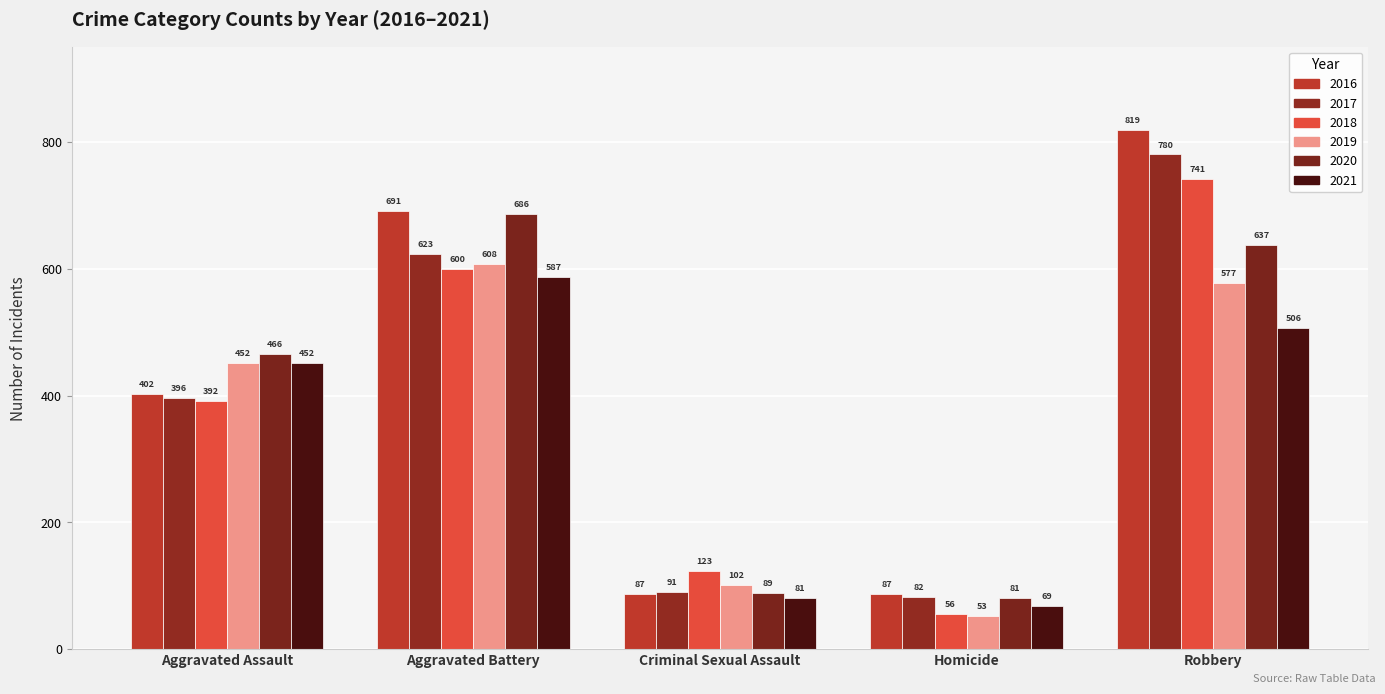

At how many categories does at least one series exceed 341?

3